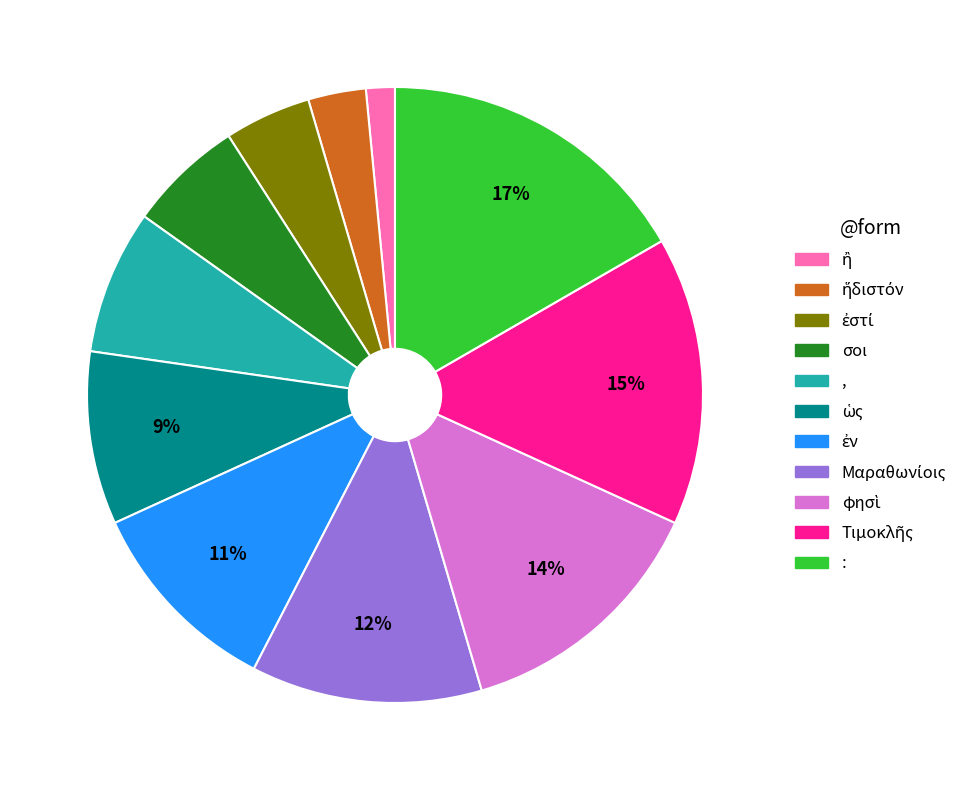

True or false: σοι accounts for 6% of the total.

True